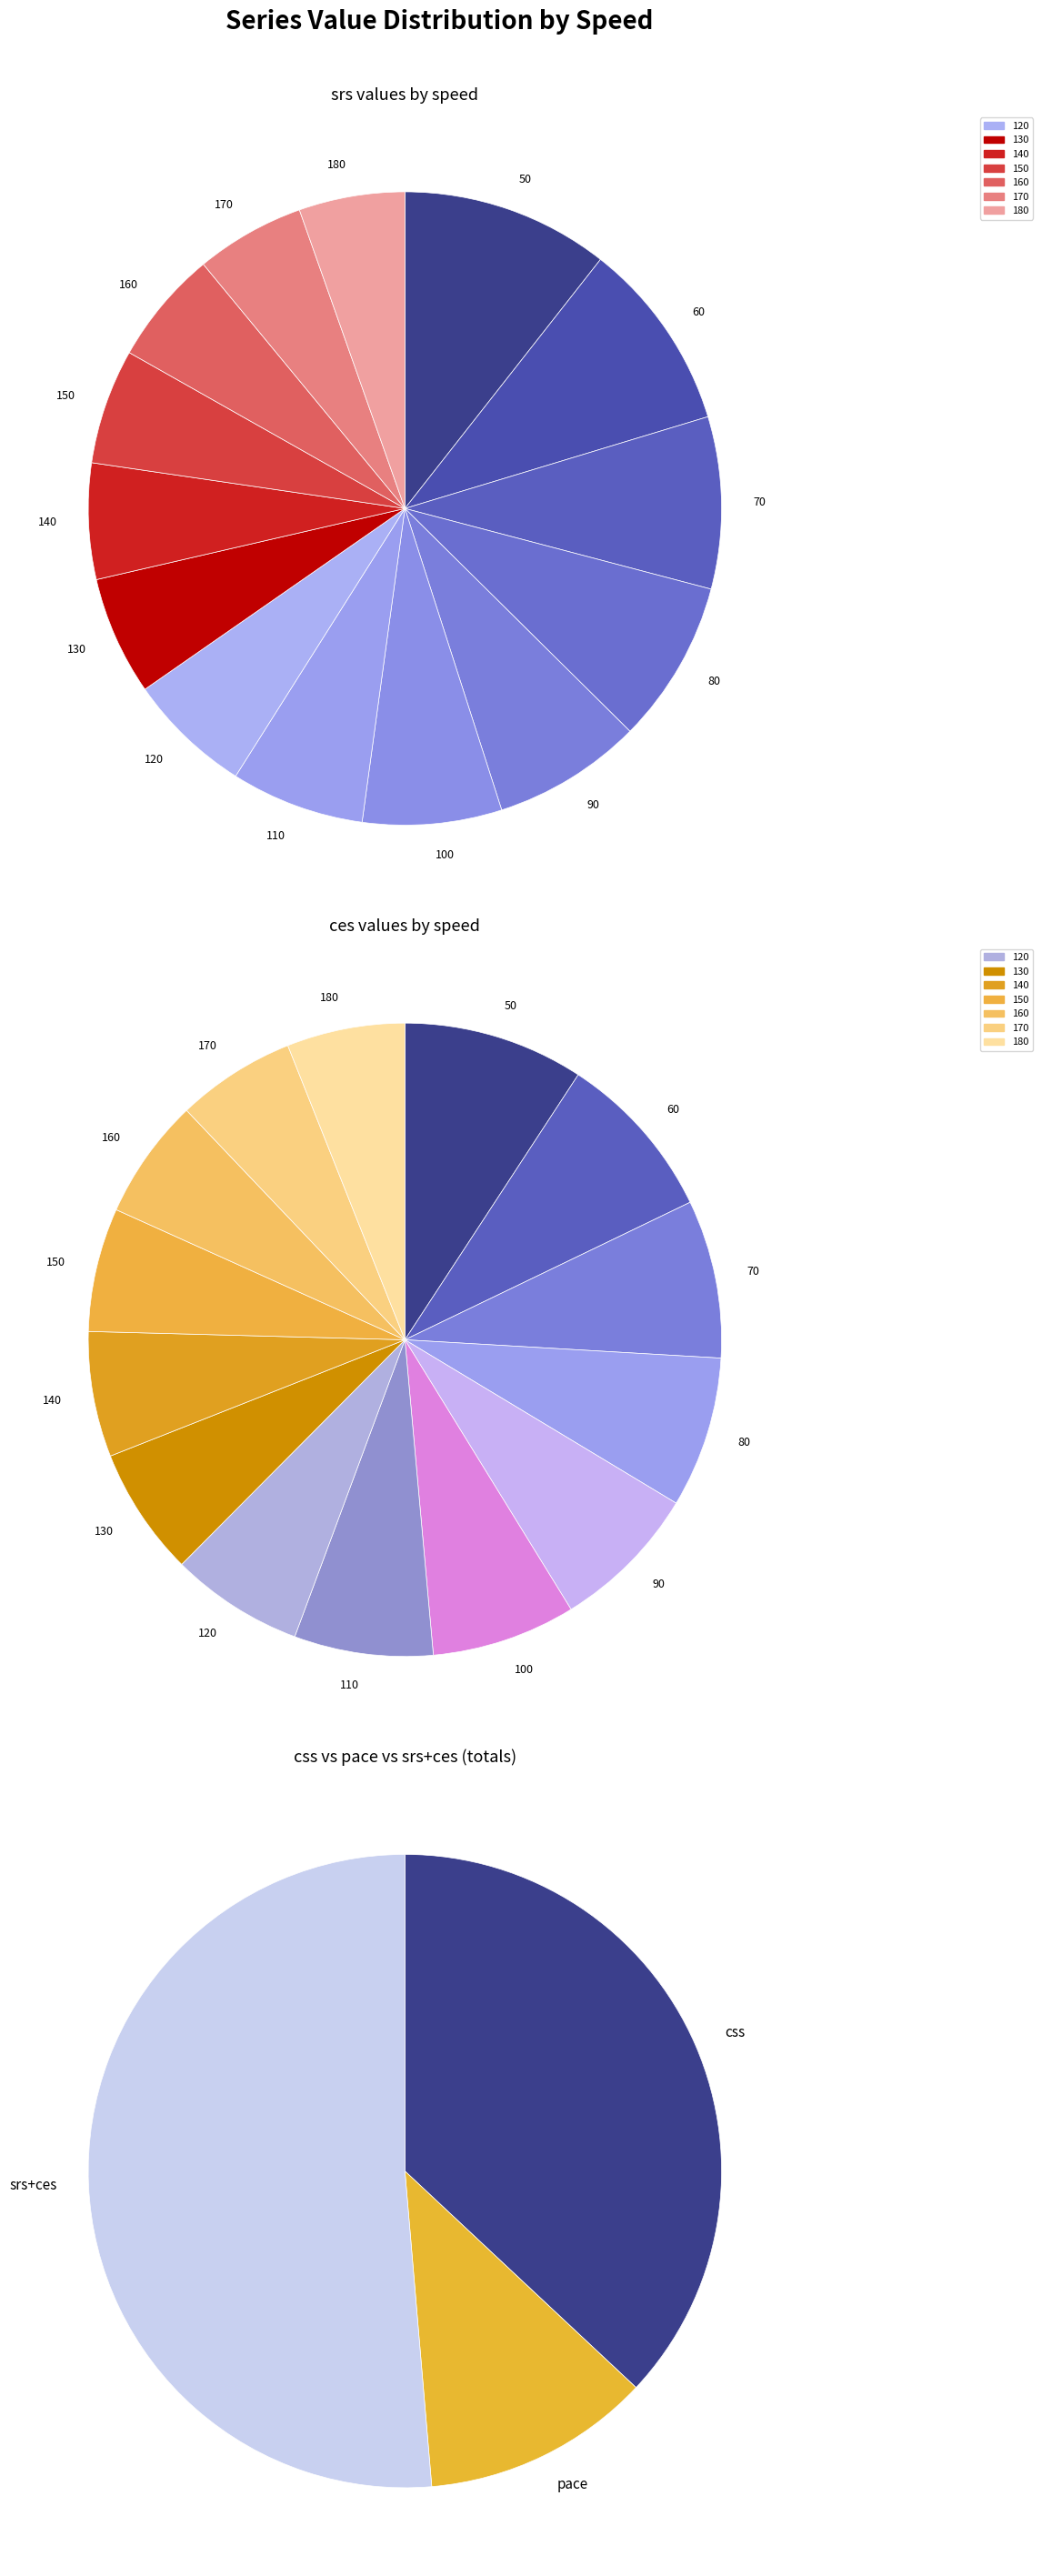

True or false: 130 accounts for 6% of the total.

True